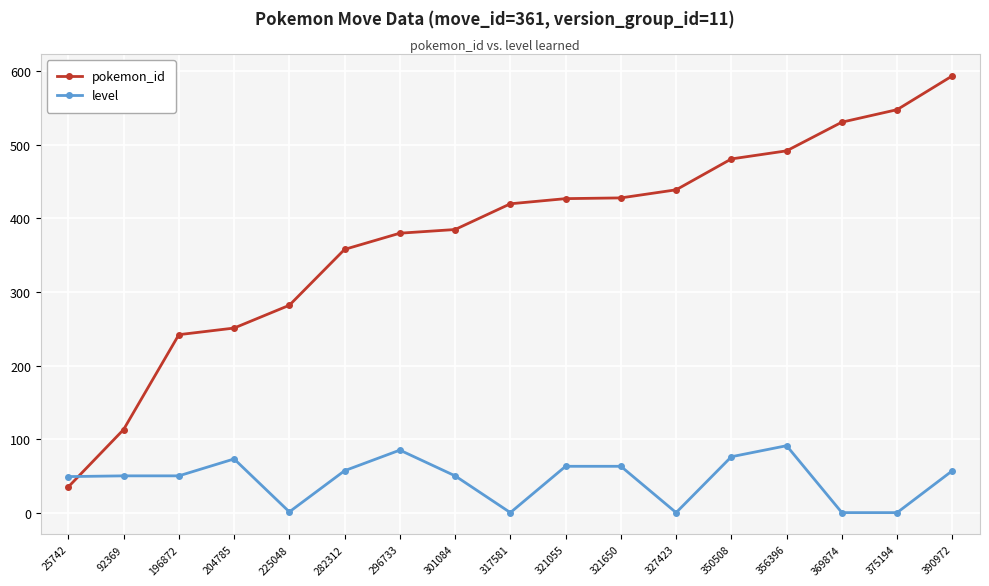

Where do pokemon_id and level first cross each other?

25742 and 92369